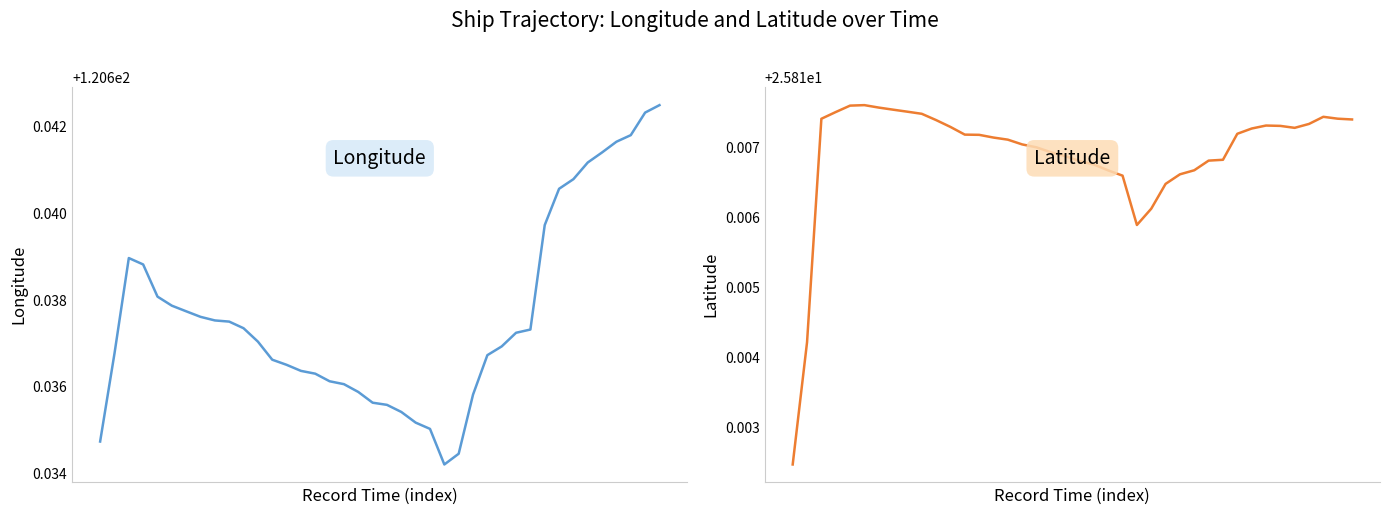

Reading left to right, what are all the values shown in this chart?

Longitude: 0=120.6	1=120.6	2=120.6	3=120.6	4=120.6	5=120.6	6=120.6	7=120.6	8=120.6	9=120.6	10=120.6	11=120.6	12=120.6	13=120.6	14=120.6	15=120.6	16=120.6	17=120.6	18=120.6	19=120.6	20=120.6	21=120.6	22=120.6	23=120.6	24=120.6	25=120.6	26=120.6	27=120.6	28=120.6	29=120.6	30=120.6	31=120.6	32=120.6	33=120.6	34=120.6	35=120.6	36=120.6	37=120.6	38=120.6	39=120.6
Latitude: 0=25.8	1=25.8	2=25.8	3=25.8	4=25.8	5=25.8	6=25.8	7=25.8	8=25.8	9=25.8	10=25.8	11=25.8	12=25.8	13=25.8	14=25.8	15=25.8	16=25.8	17=25.8	18=25.8	19=25.8	20=25.8	21=25.8	22=25.8	23=25.8	24=25.8	25=25.8	26=25.8	27=25.8	28=25.8	29=25.8	30=25.8	31=25.8	32=25.8	33=25.8	34=25.8	35=25.8	36=25.8	37=25.8	38=25.8	39=25.8